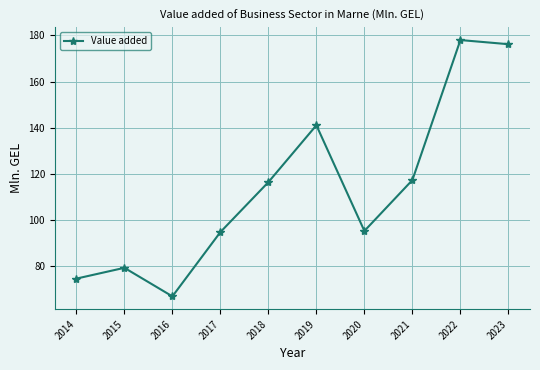

Reading left to right, what are all the values shown in this chart?

2014=74.4	2015=79.1	2016=66.7	2017=94.6	2018=116.3	2019=141.0	2020=95.1	2021=117.2	2022=178.0	2023=176.2